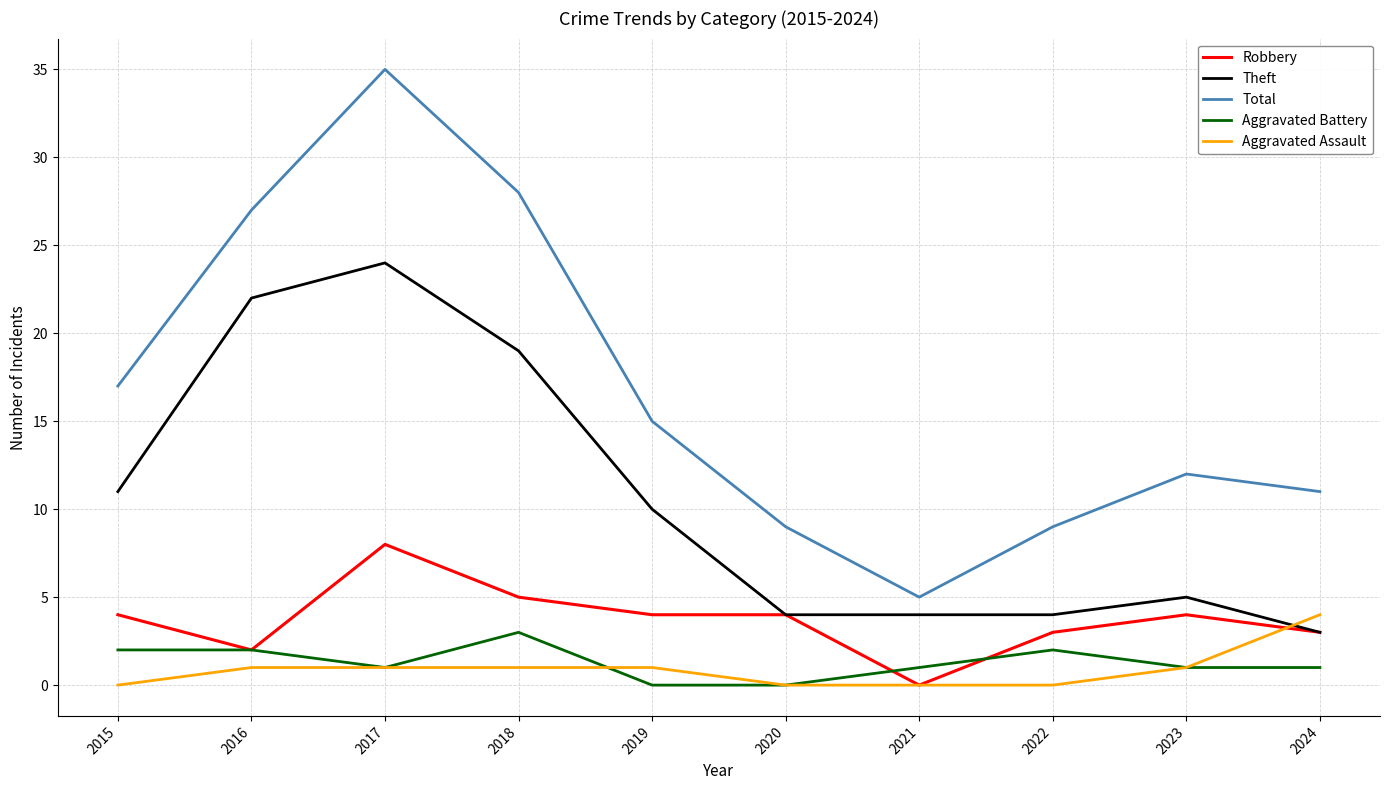

Reading right to left, transcribe all the data shown in this chart.

Robbery: 3	4	3	0	4	4	5	8	2	4
Theft: 3	5	4	4	4	10	19	24	22	11
Total: 11	12	9	5	9	15	28	35	27	17
Aggravated Battery: 1	1	2	1	0	0	3	1	2	2
Aggravated Assault: 4	1	0	0	0	1	1	1	1	0